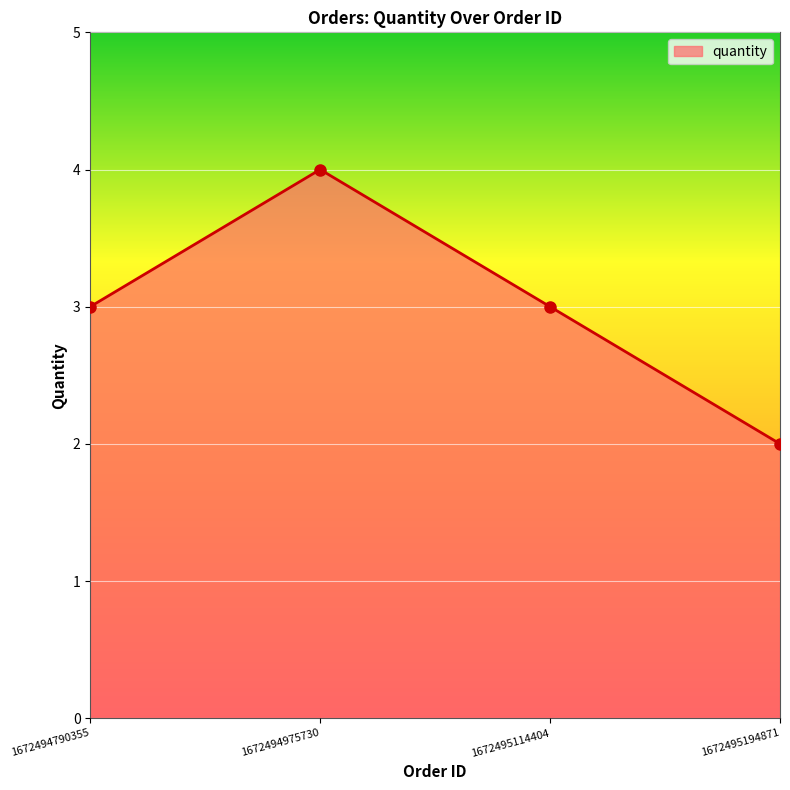

How many data points does each series have?

4